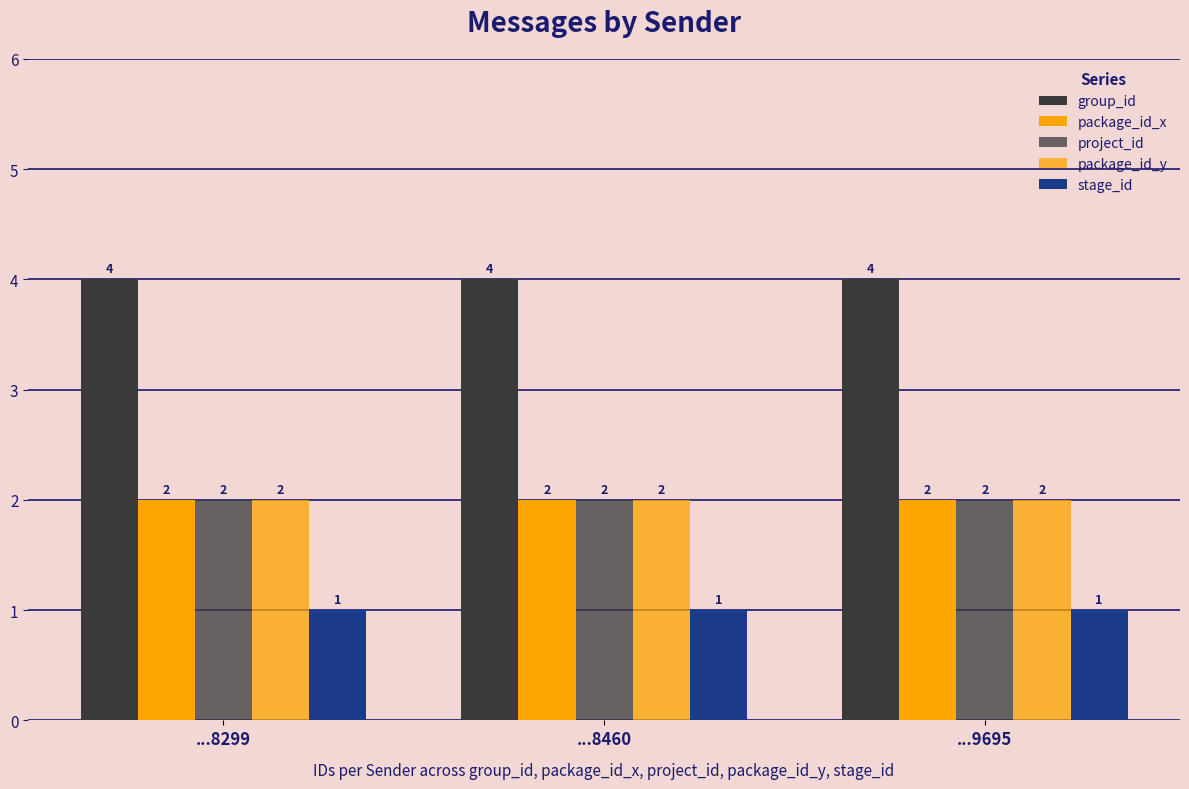

How many data points does each series have?

3